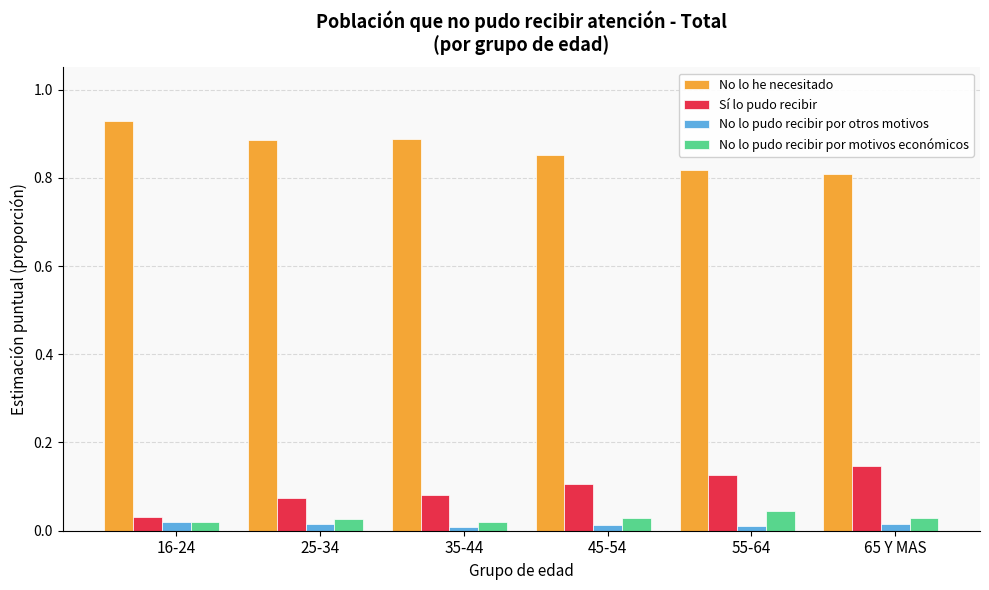

How many bars are there in total?

24